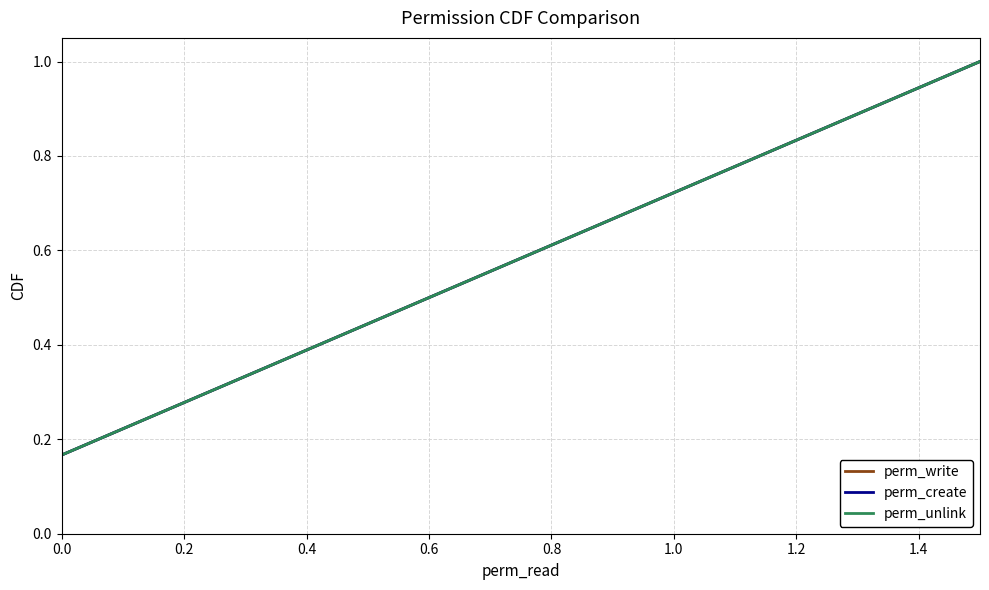

Does the chart have visible grid lines?

Yes